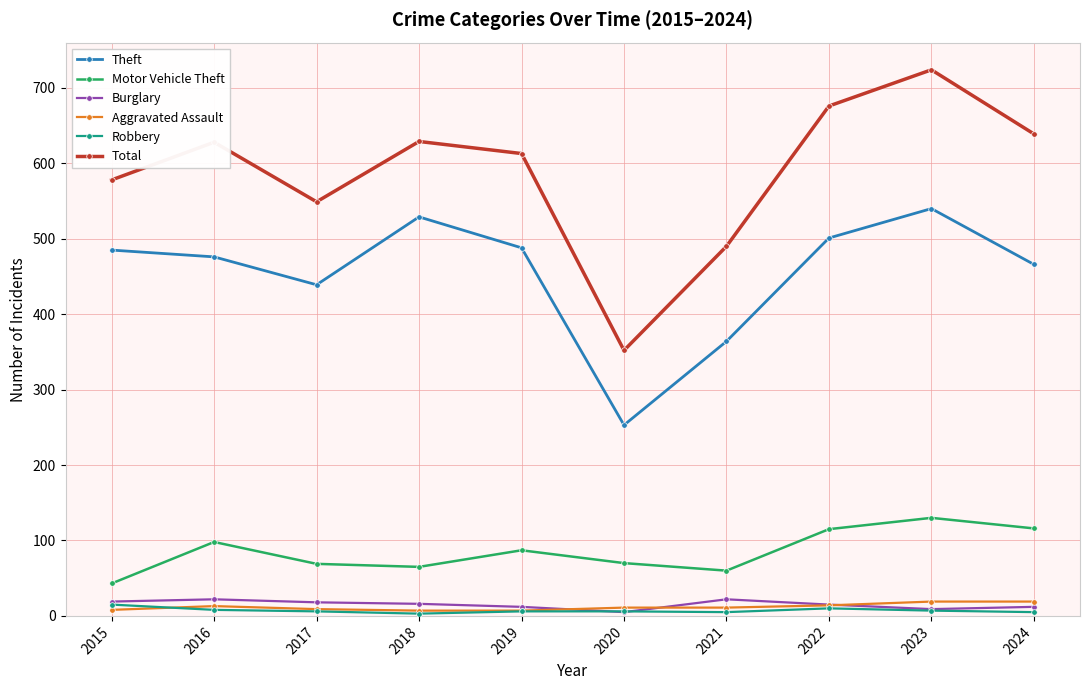

True or false: Theft and Robbery cross at least once.

False